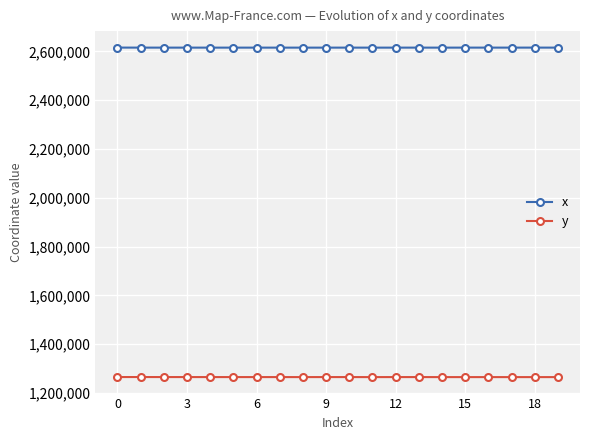

True or false: x and y intersect in this chart.

False